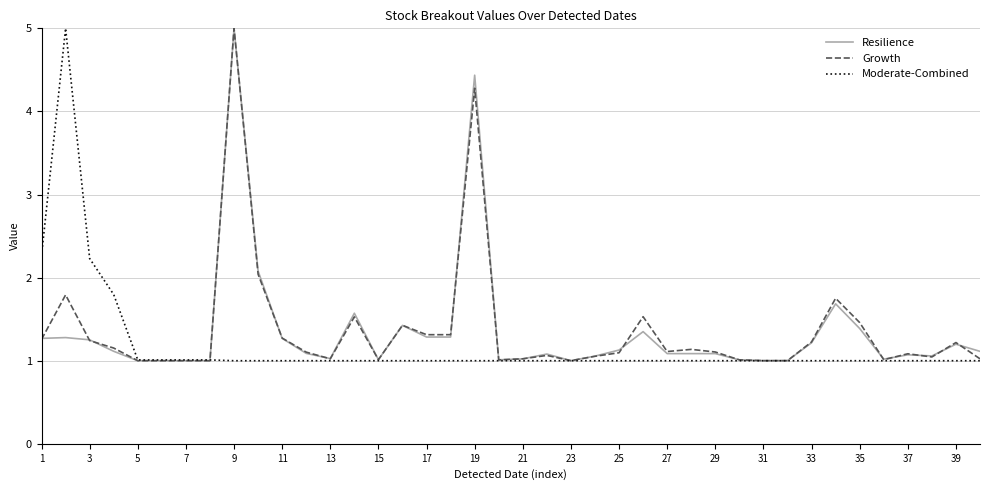

What is the minimum value shown in the chart?

1.0